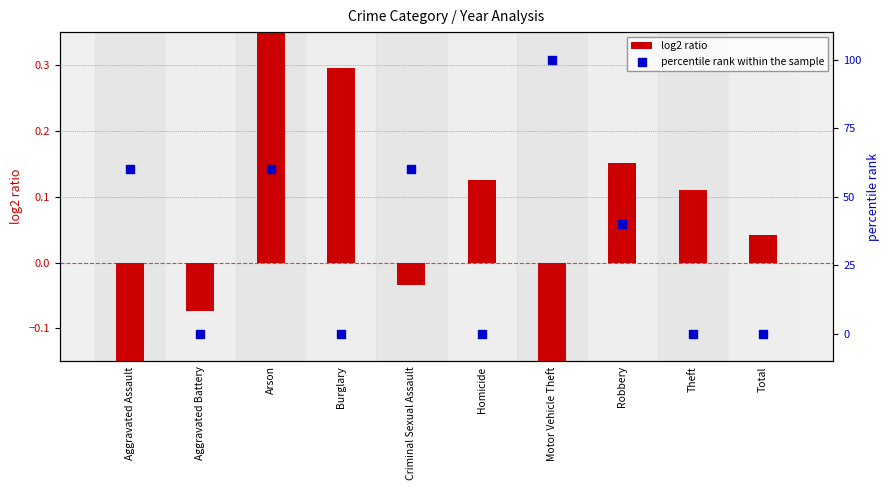

Which series has the largest total across all categories?

percentile rank within the sample